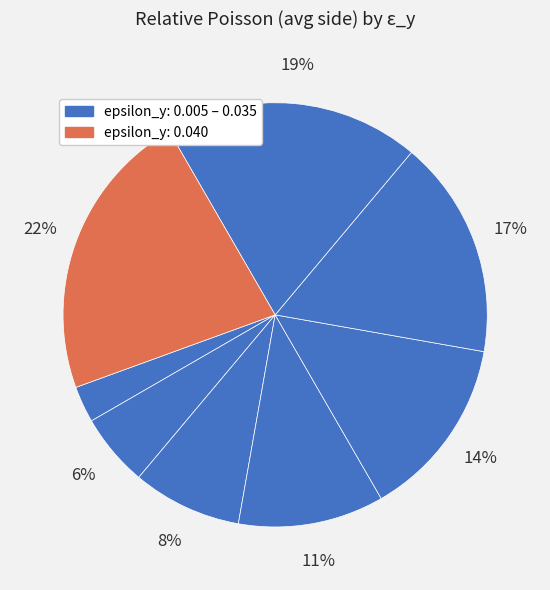

How many slices are in this pie chart?

8